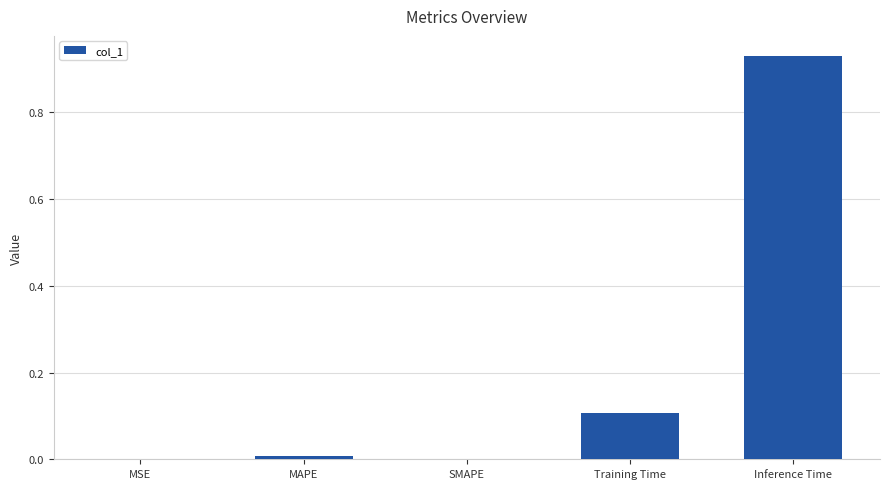

Which category has the highest value across all series?

Inference Time